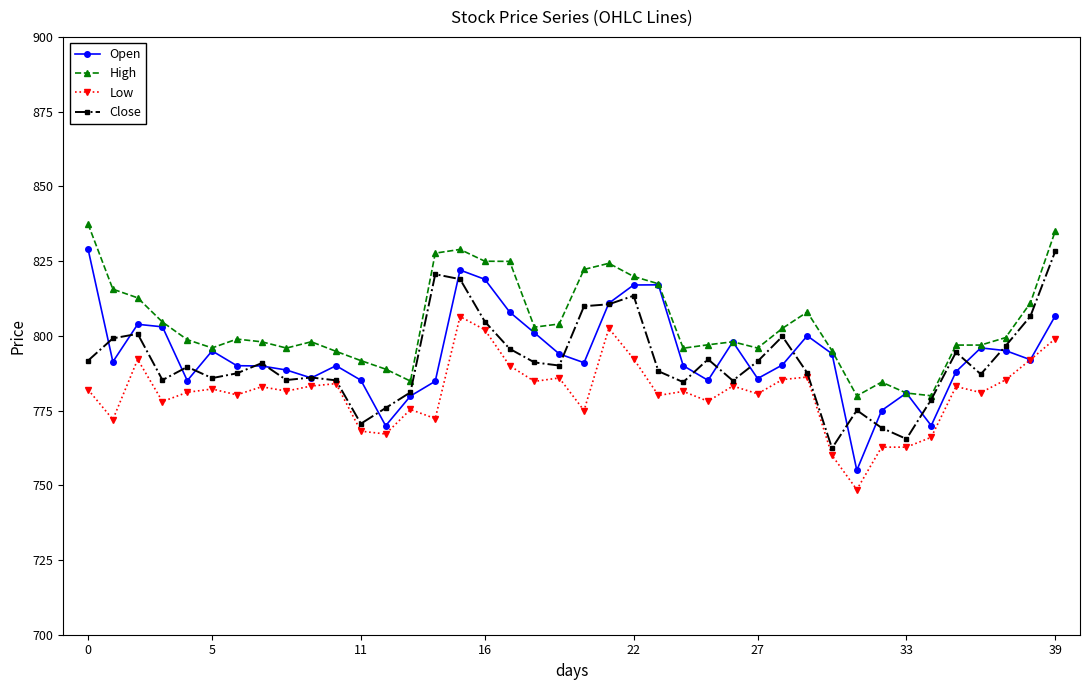

Does the chart display data point markers on the line(s)?

Yes